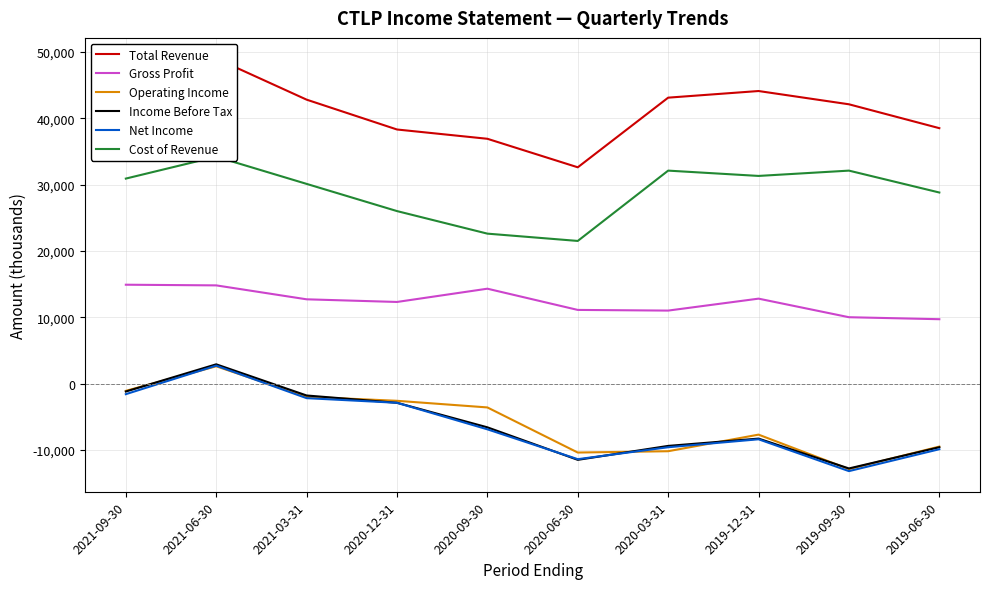

What is the label of the 9th point from the right?

2021-06-30